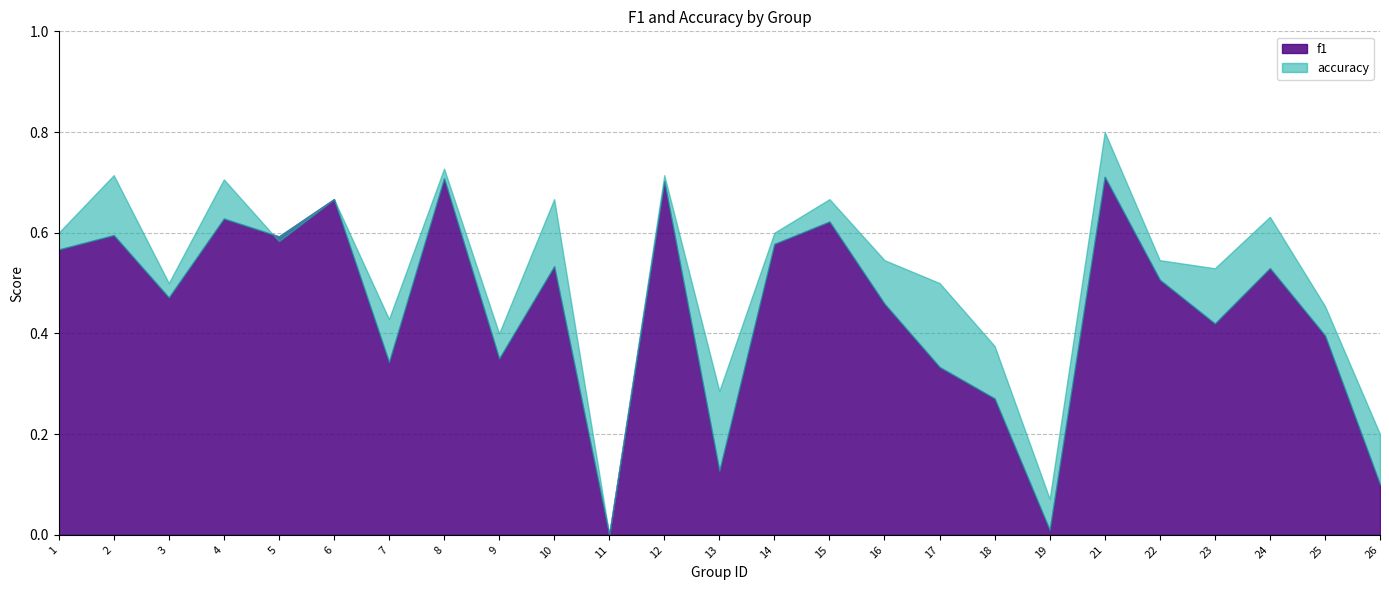

Between 22 and 1, which is larger?

1